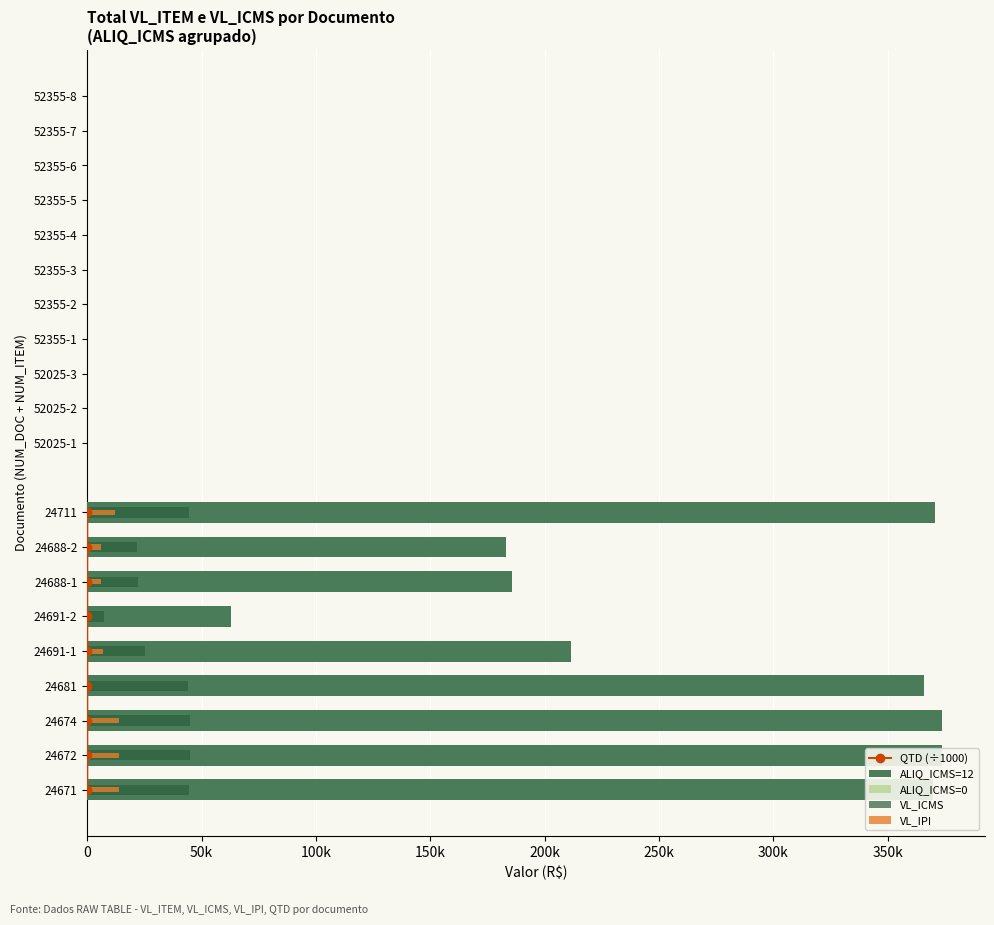

What is the difference between the VL_ITEM values at 24691-2 and 52355-6?

62906.5